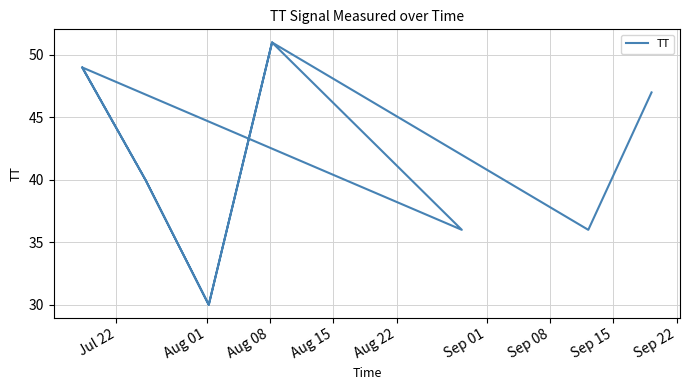

Reading left to right, list all the values displayed in this chart.

49	40	30	51	36	49	40	30	51	36	47